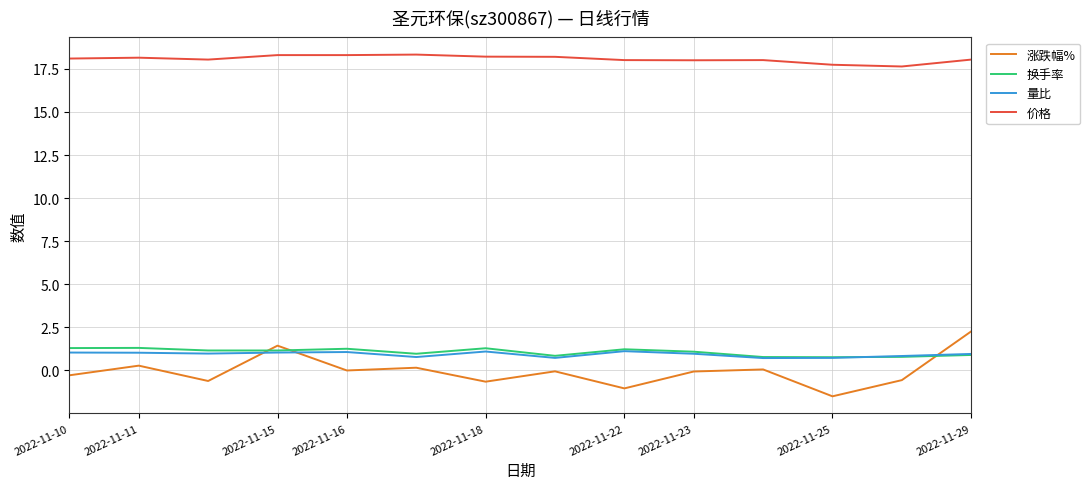

Does the chart have visible grid lines?

Yes